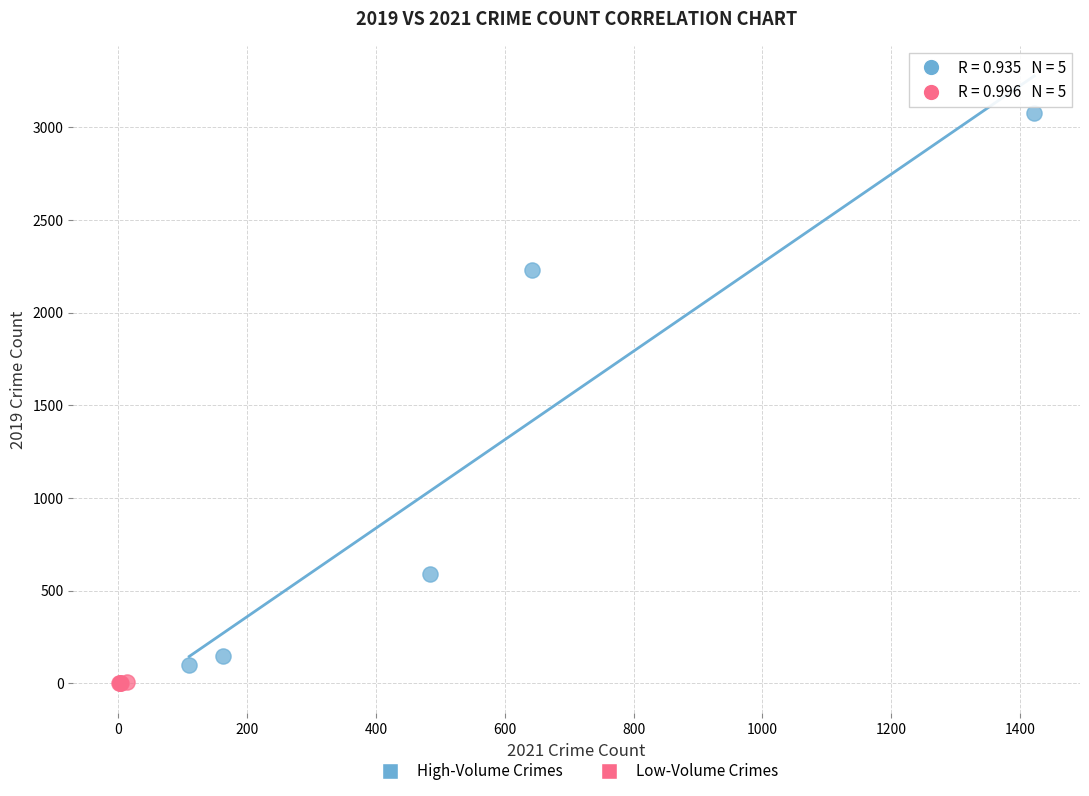

Which series contains the highest Y value?

High-Volume Crimes